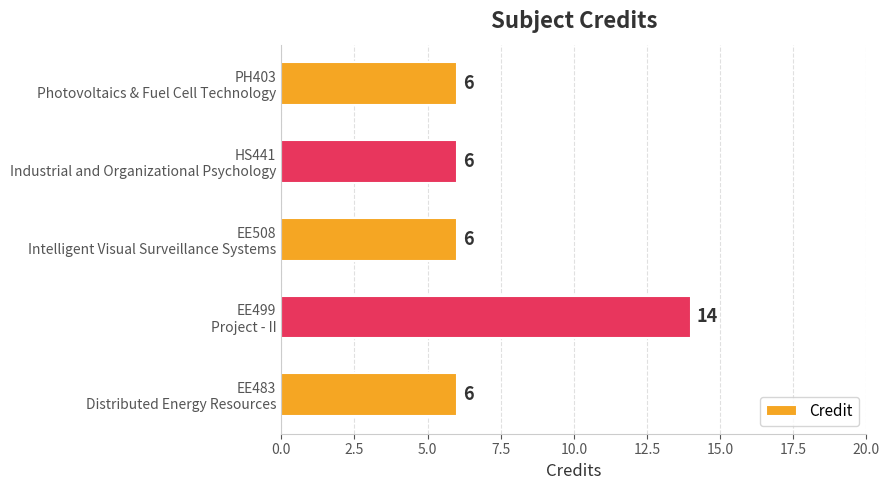

Reading top to bottom, list all the values displayed in this chart.

6	6	6	14	6